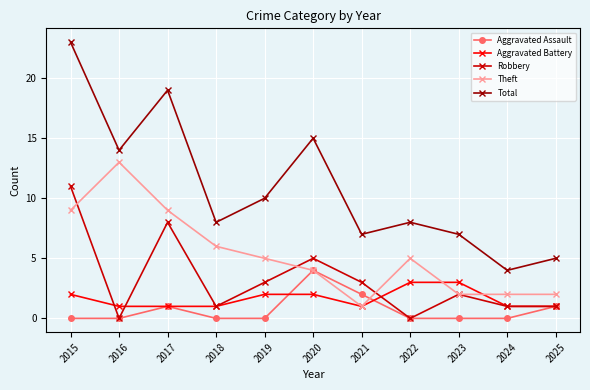

What is the maximum value for Aggravated Assault?

4